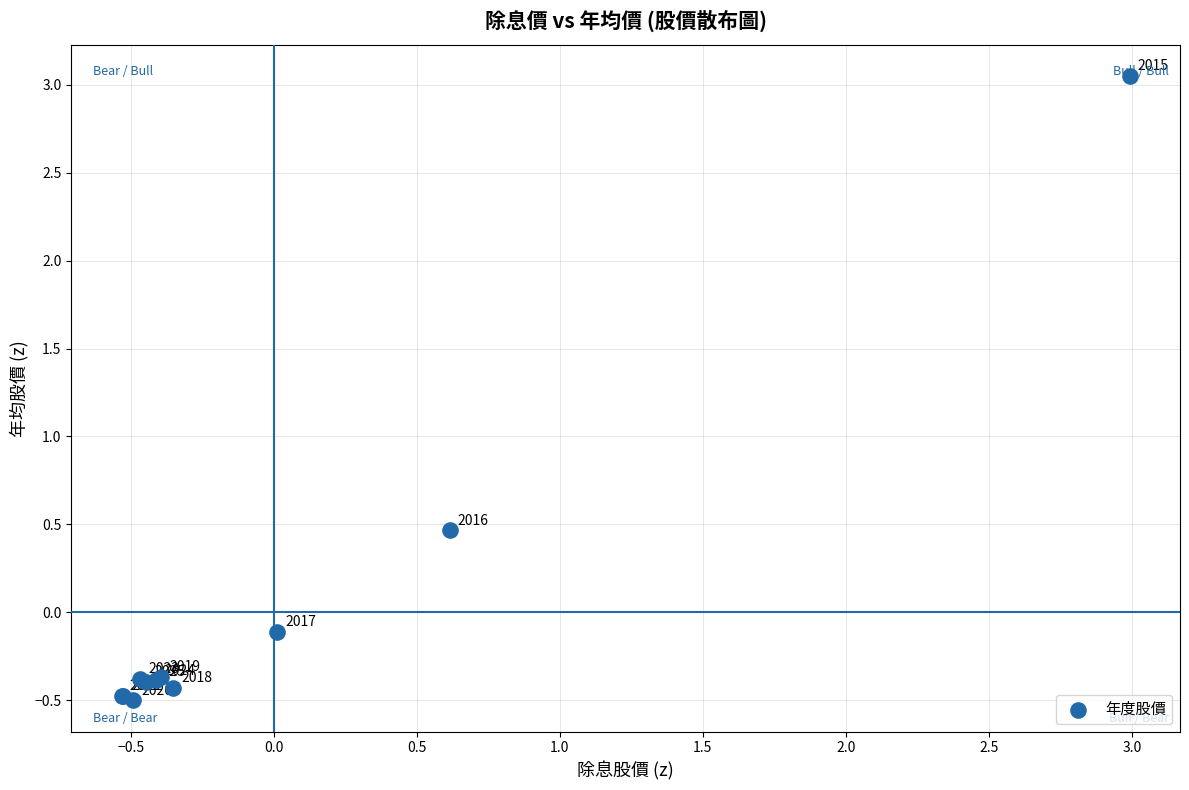

What Y value in the scatter plot is closest to 1?

0.5